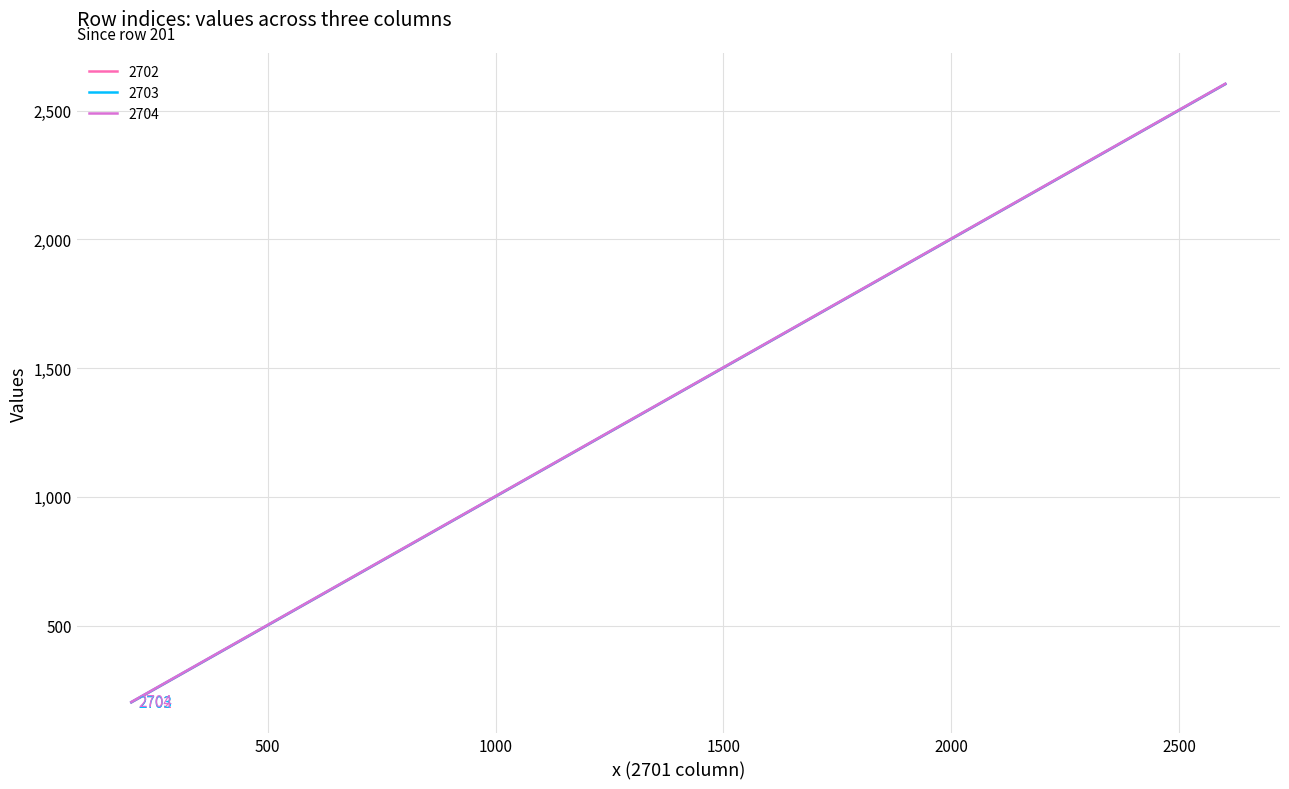

True or false: 2702 and 2704 intersect in this chart.

False